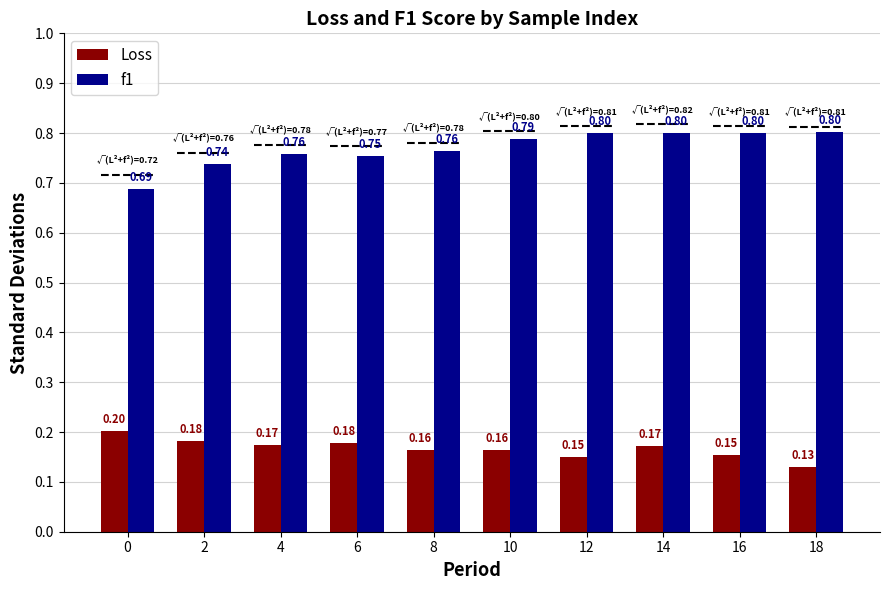

What is the difference between the second highest and minimum values in the f1 series?

0.1